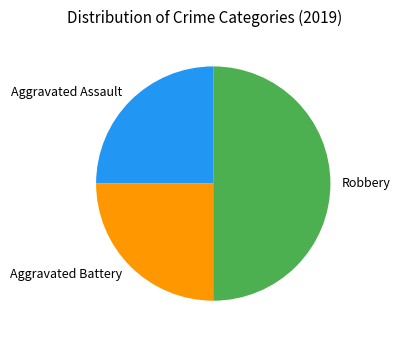

Approximately how many times larger is the value at Robbery compared to Aggravated Assault?

2.0